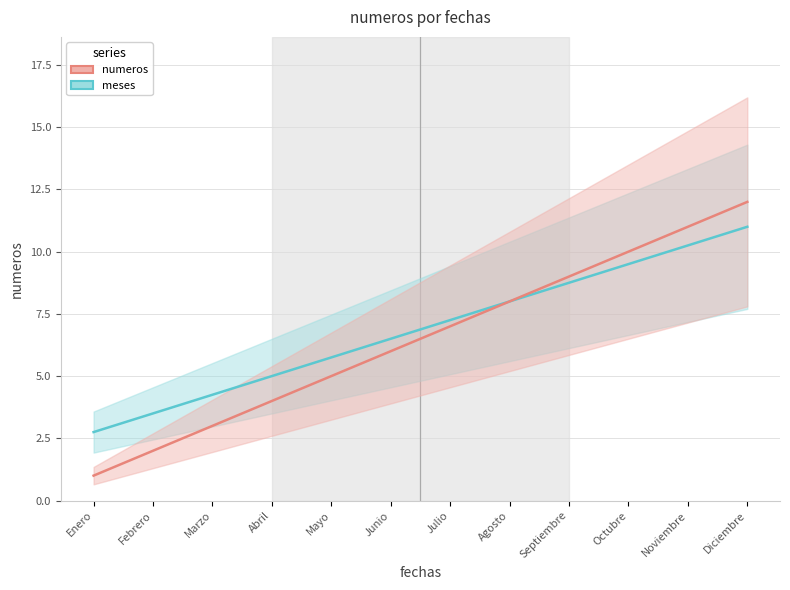

How many data points does each series have?

12